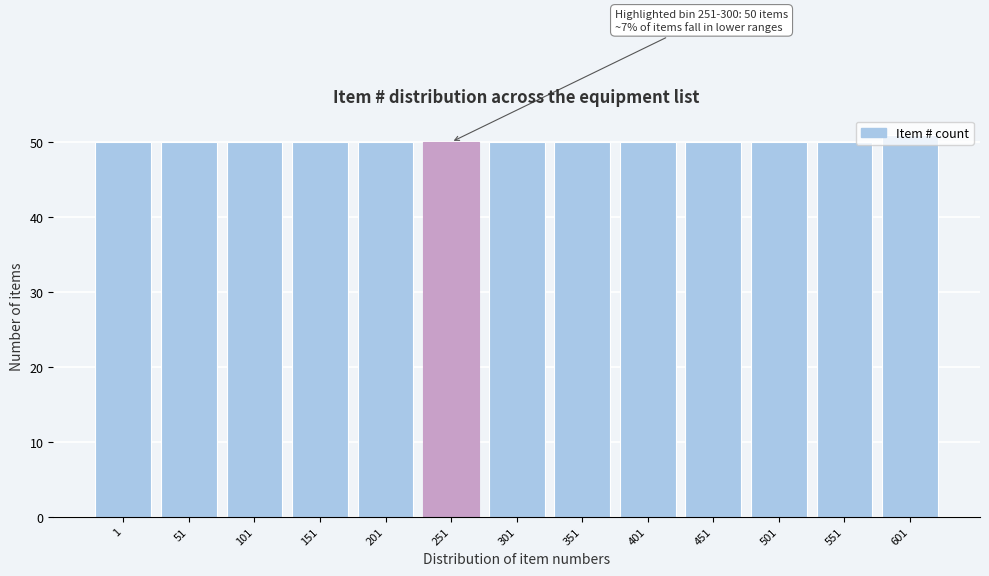

What is the minimum value shown in the chart?

50